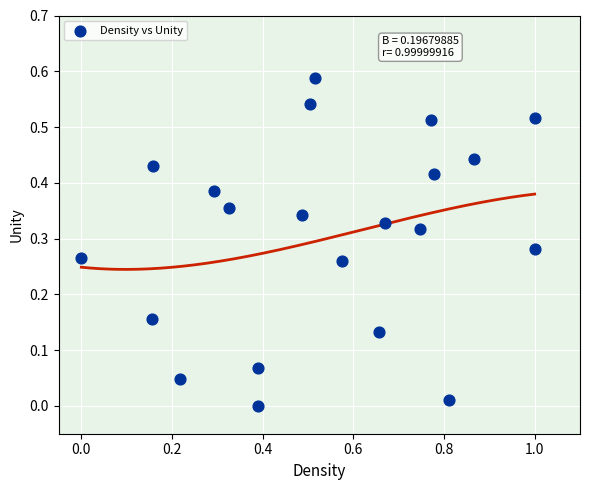

What is the range of X values (max minus min)?

1.0